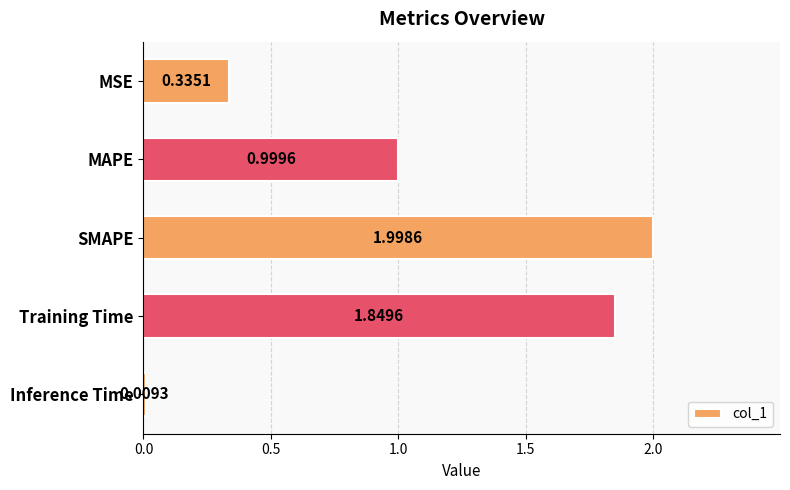

What is the label of the 3rd bar from the bottom?

SMAPE